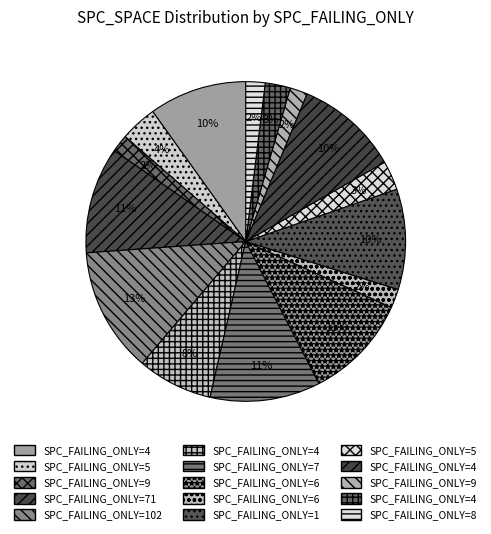

Does any single category account for the majority?

No